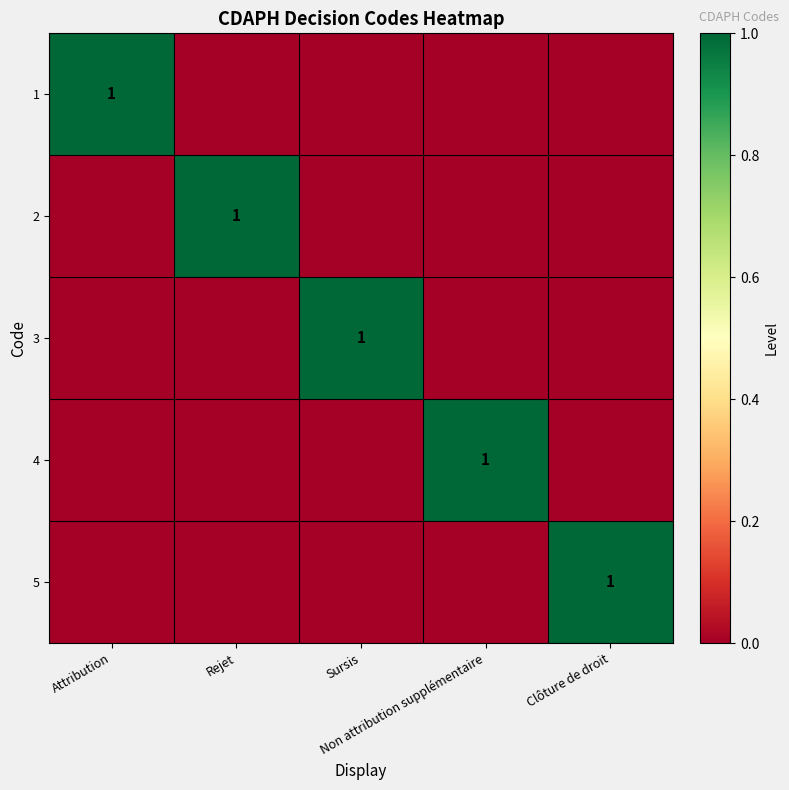

How many categories are shown in the chart?

5